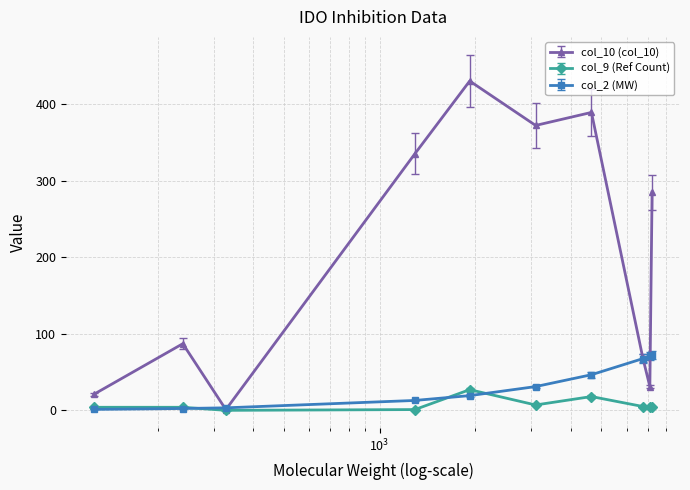

Which series has the widest spread of values?

col_10 (col_10)